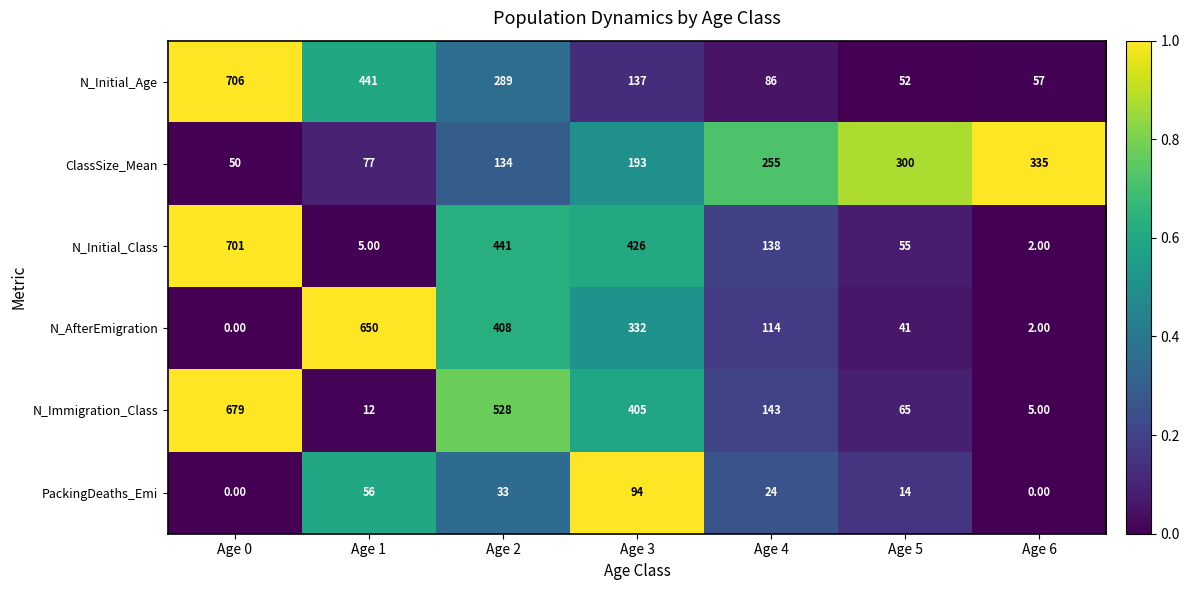

Is the value of ClassSize_Mean at Age 4 greater than the value of PackingDeaths_Emi at Age 6?

Yes